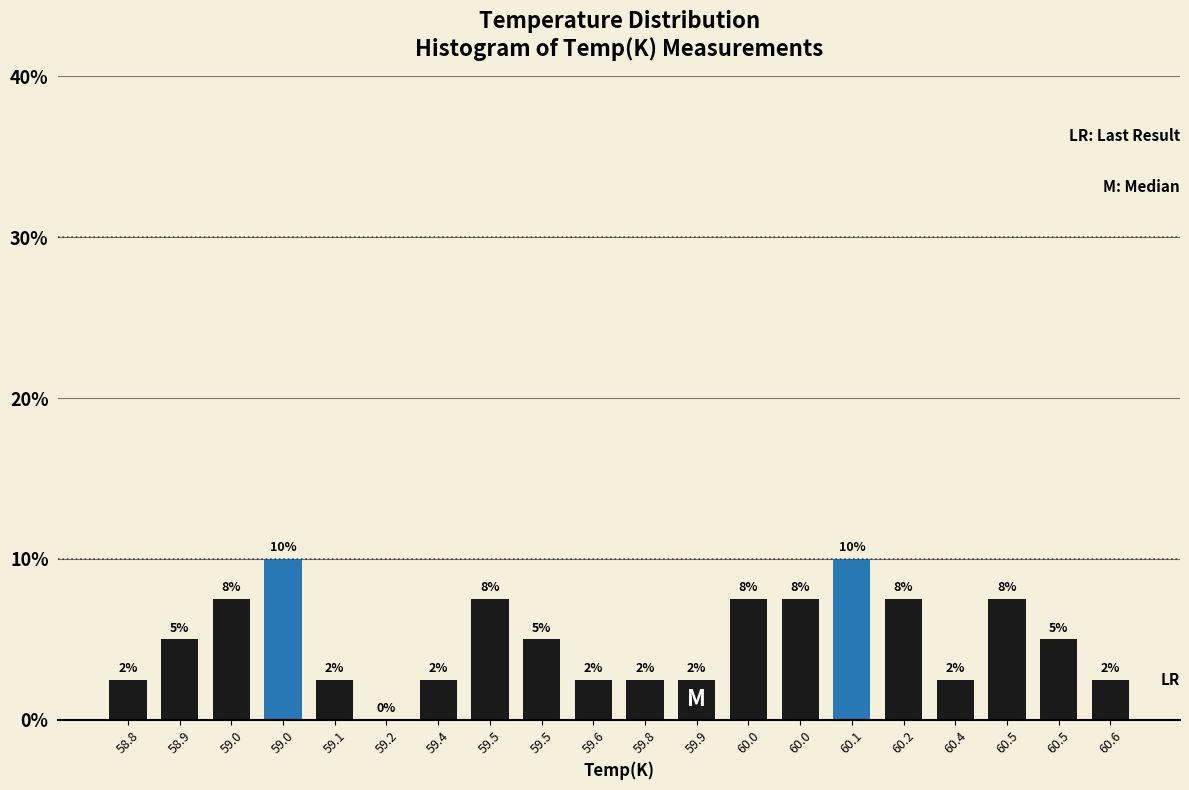

Are the bars horizontal?

No